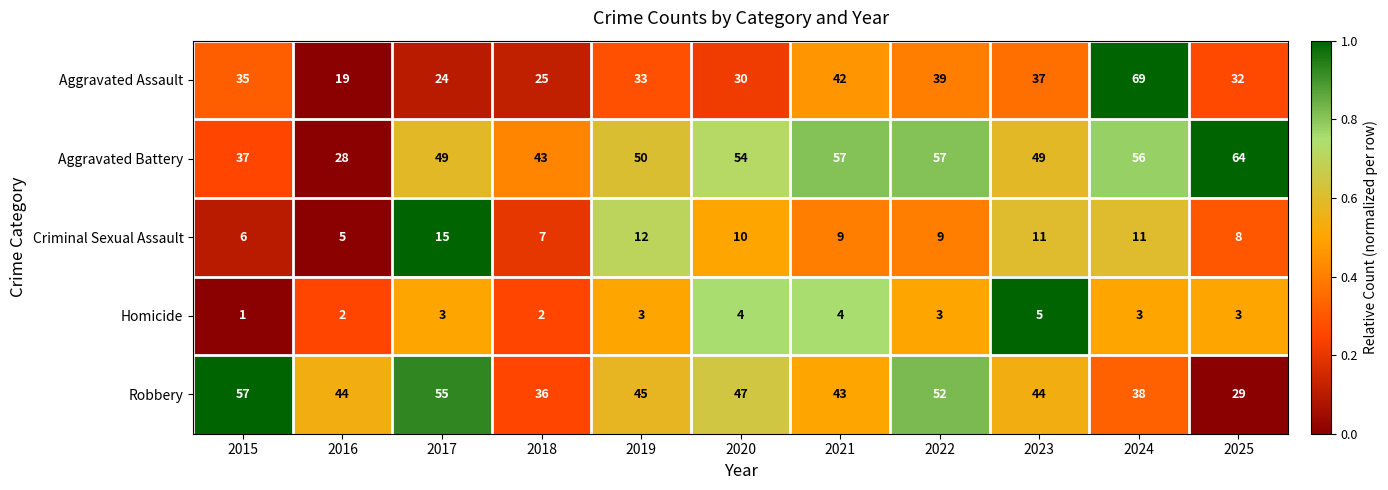

Which series has the widest spread of values?

Aggravated Assault